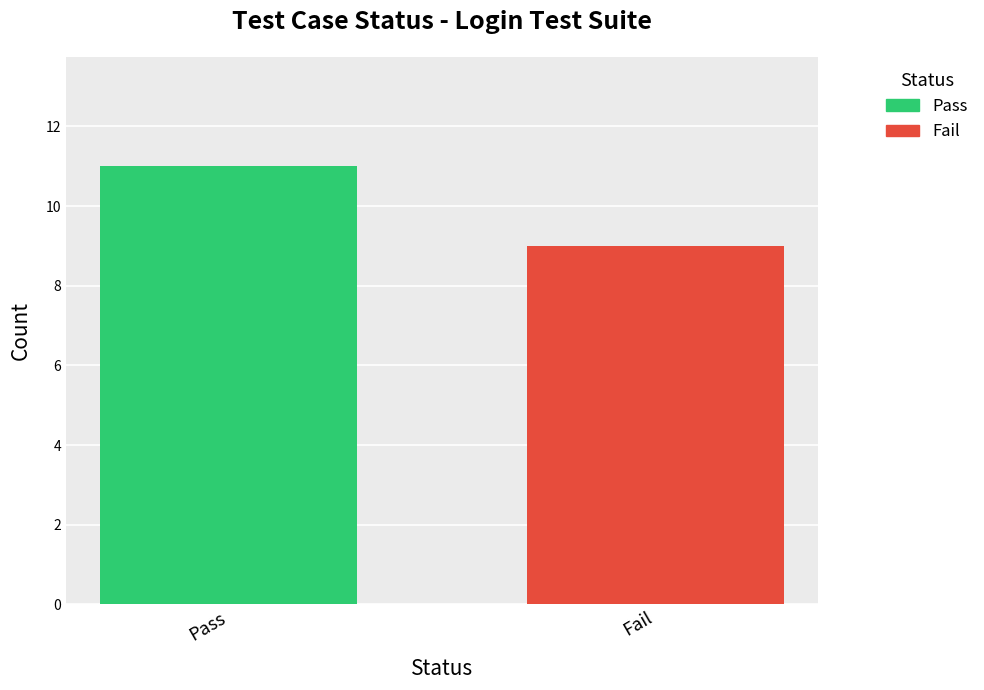

List the series in order of their peak value, lowest first.

Fail, Pass